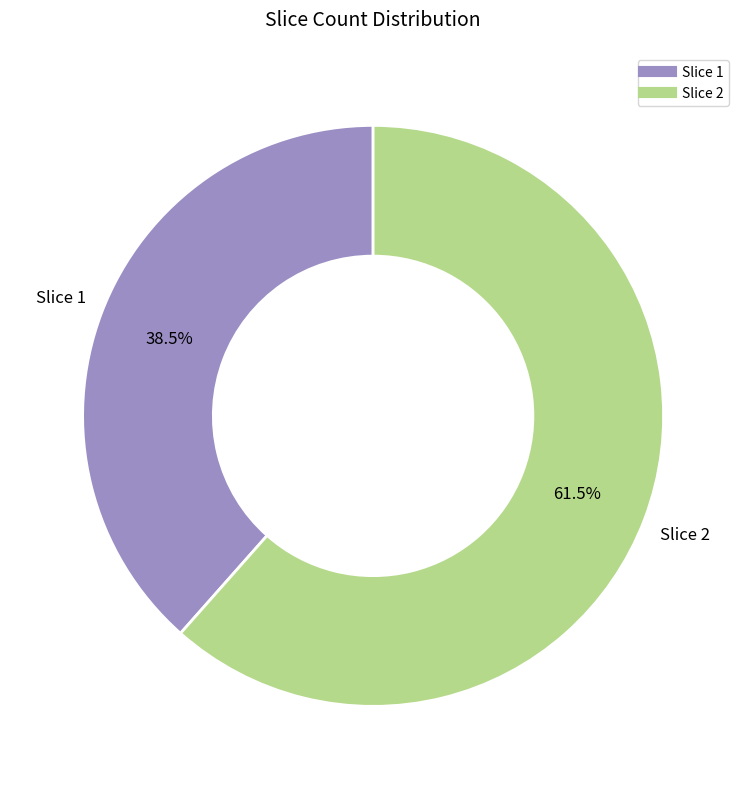

Is there a majority slice in this chart?

Yes